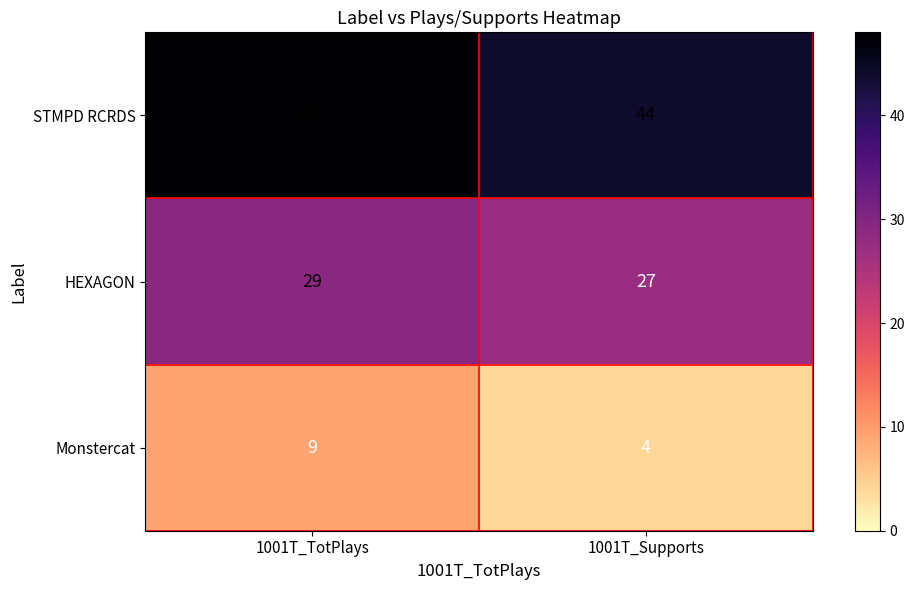

What is the smallest value displayed?

4